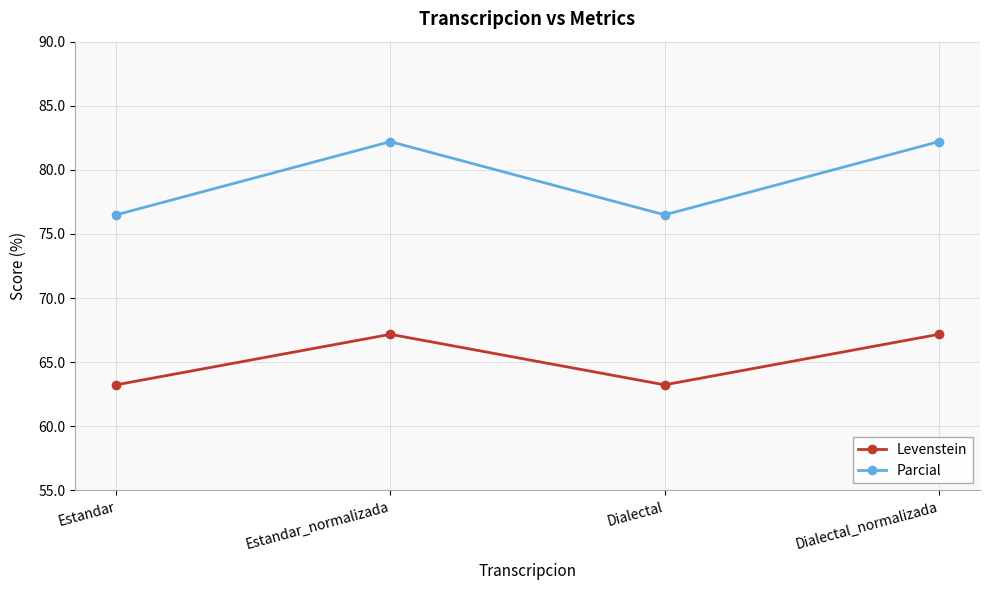

Is the value of Levenstein at Estandar greater than the value of Parcial at Dialectal?

No